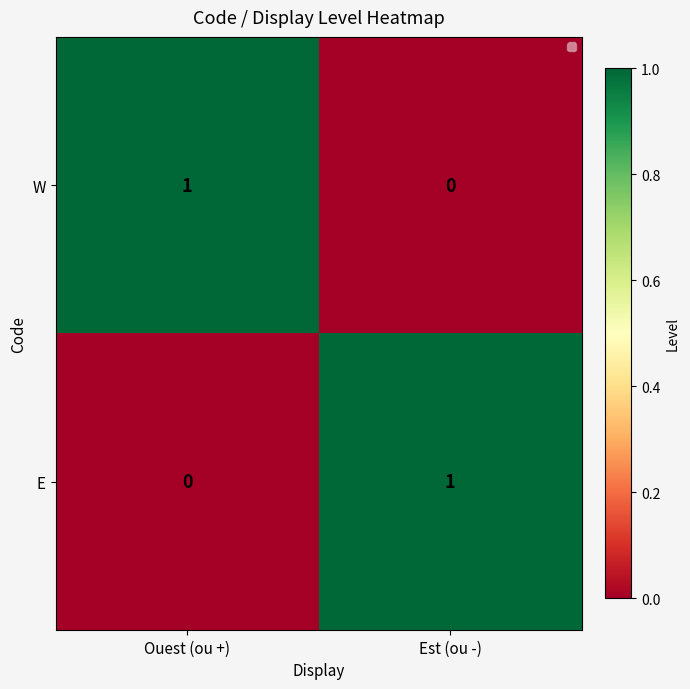

Reading left to right, extract all data points from this chart.

W: 1	0
E: 0	1